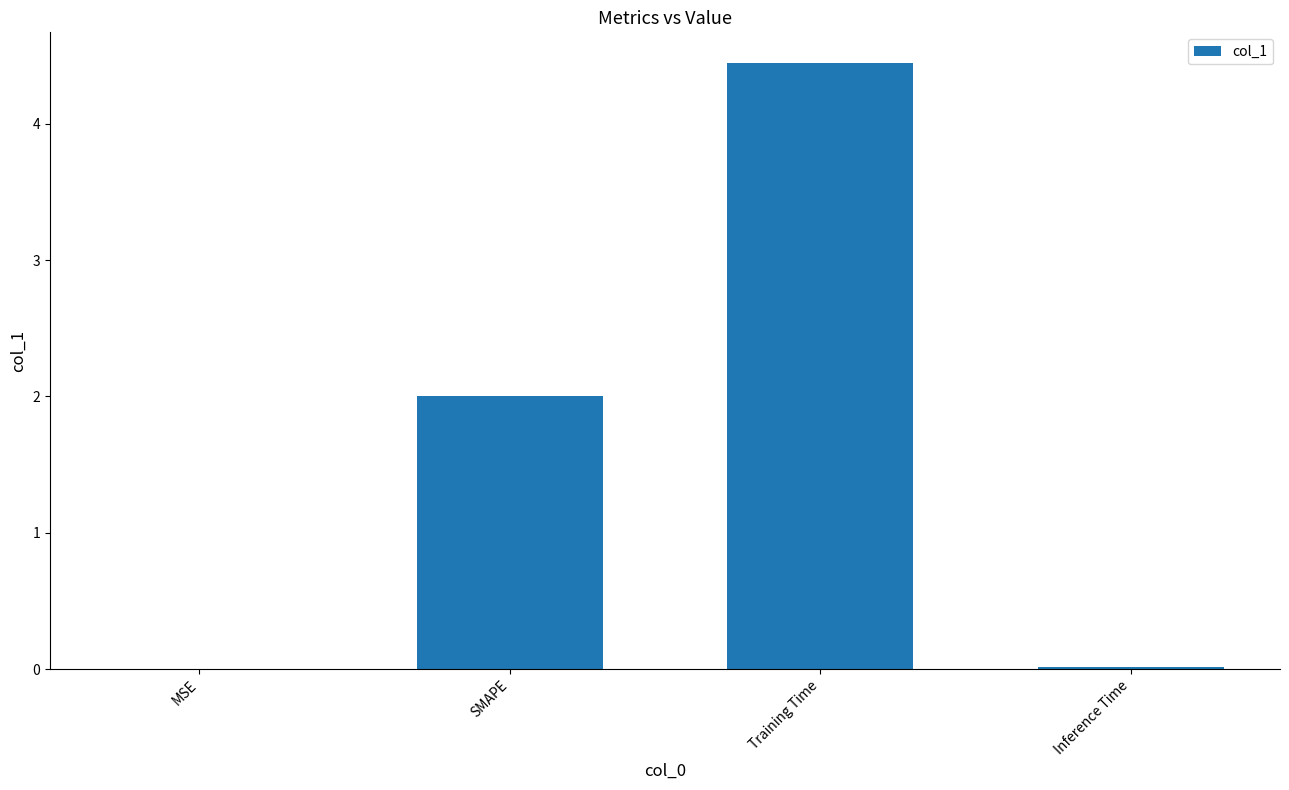

Approximately how many times larger is the value at SMAPE compared to Training Time?

0.4